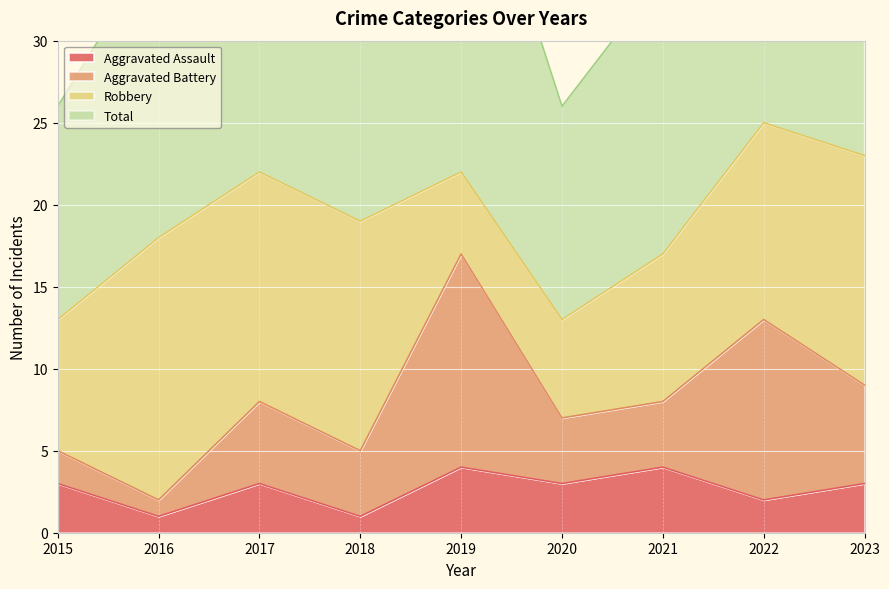

At how many categories does at least one series exceed 46?

2